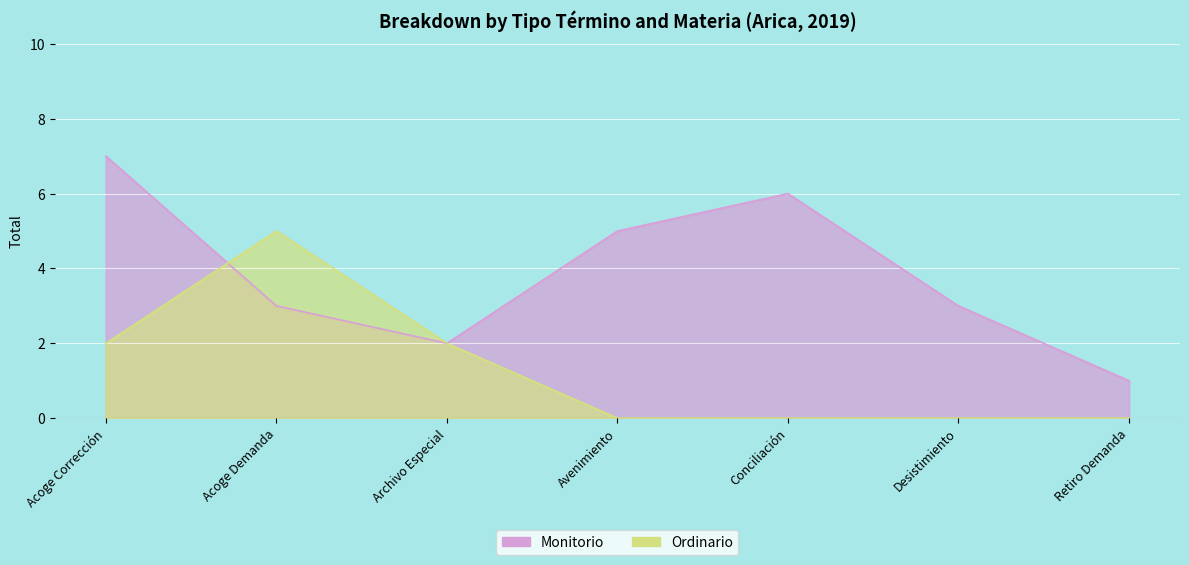

What is the sum of all Monitorio values?

27